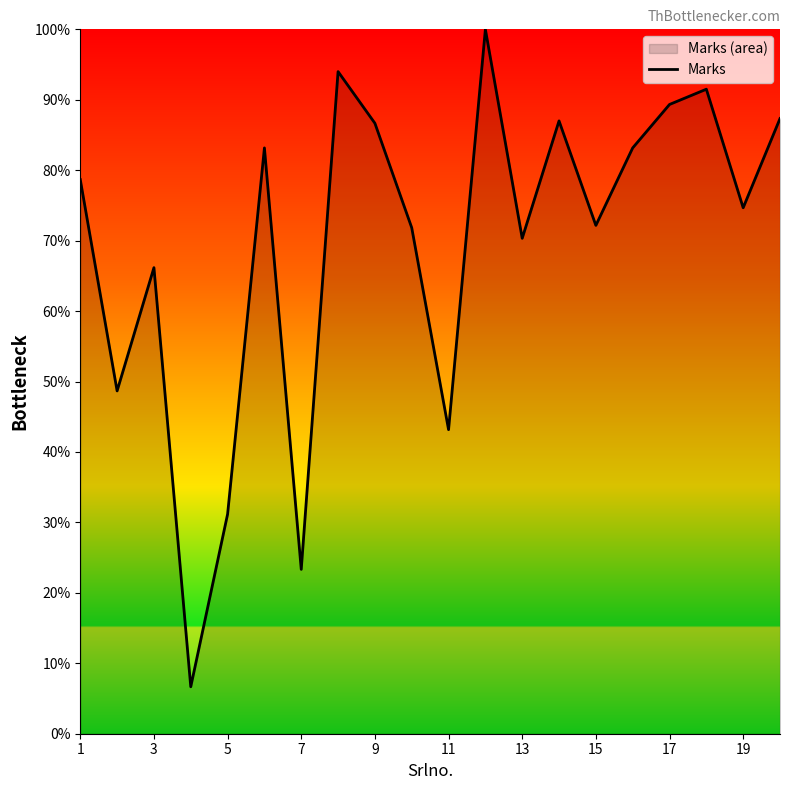

Between 15 and 19, which is larger?

19